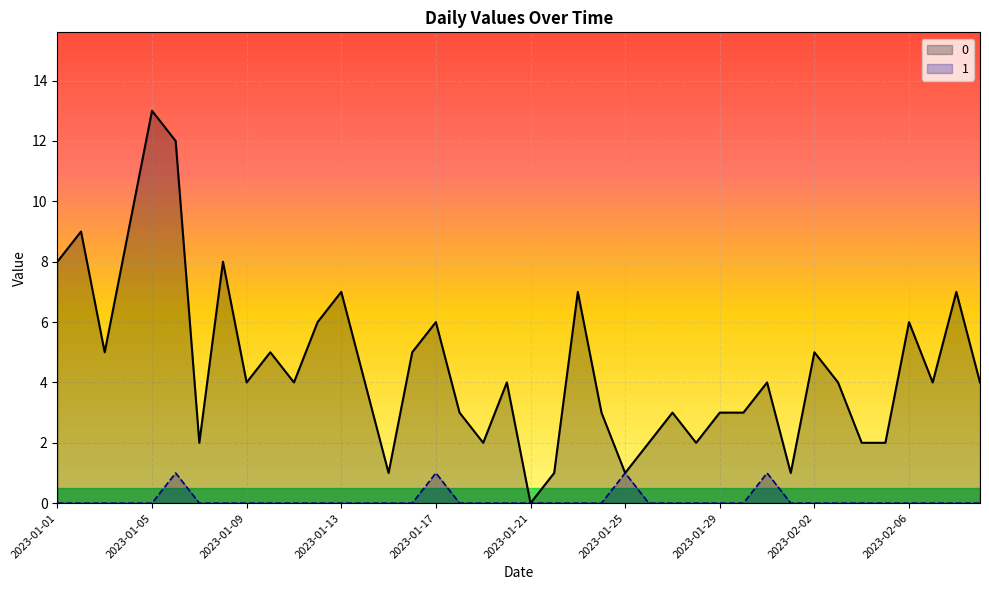

What is the difference between the 0 values at 2023-01-22 and 2023-01-04?

8